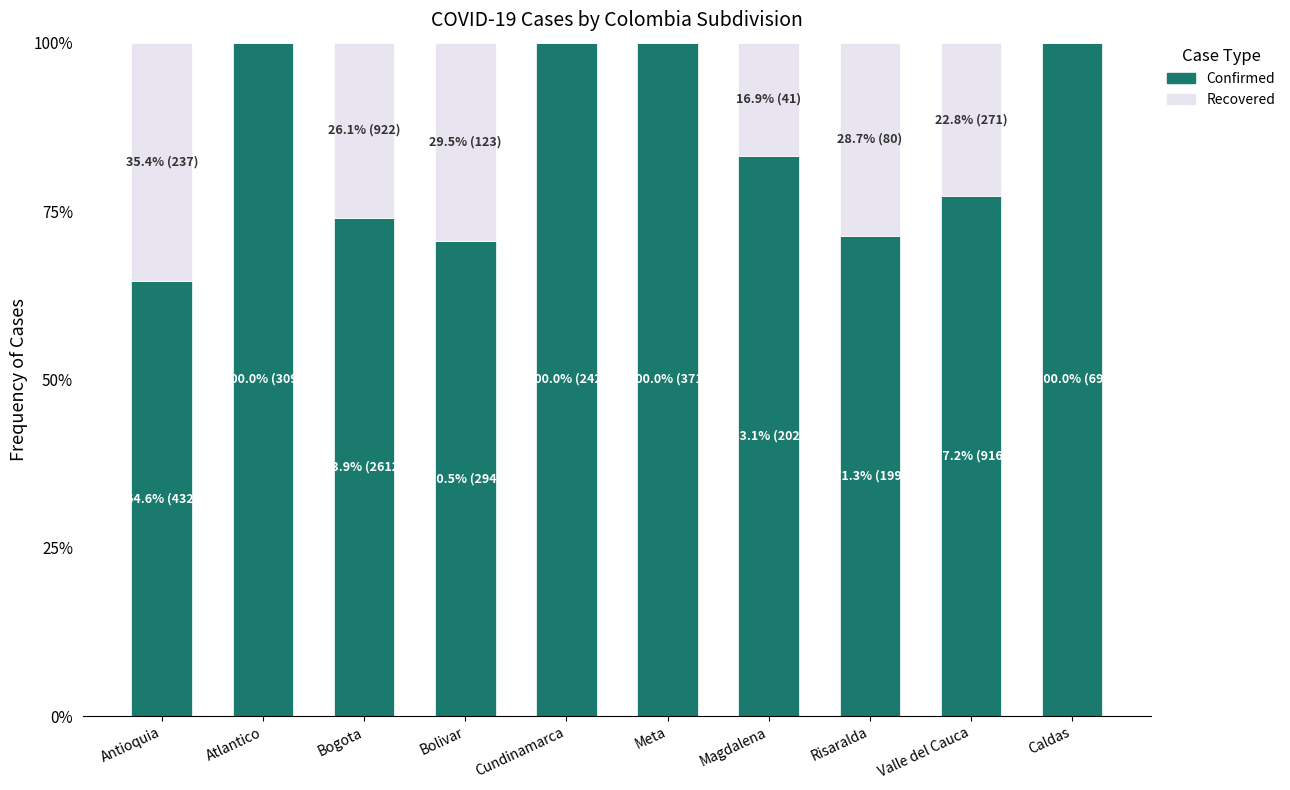

What is the total value across all series at Risaralda?

100.0